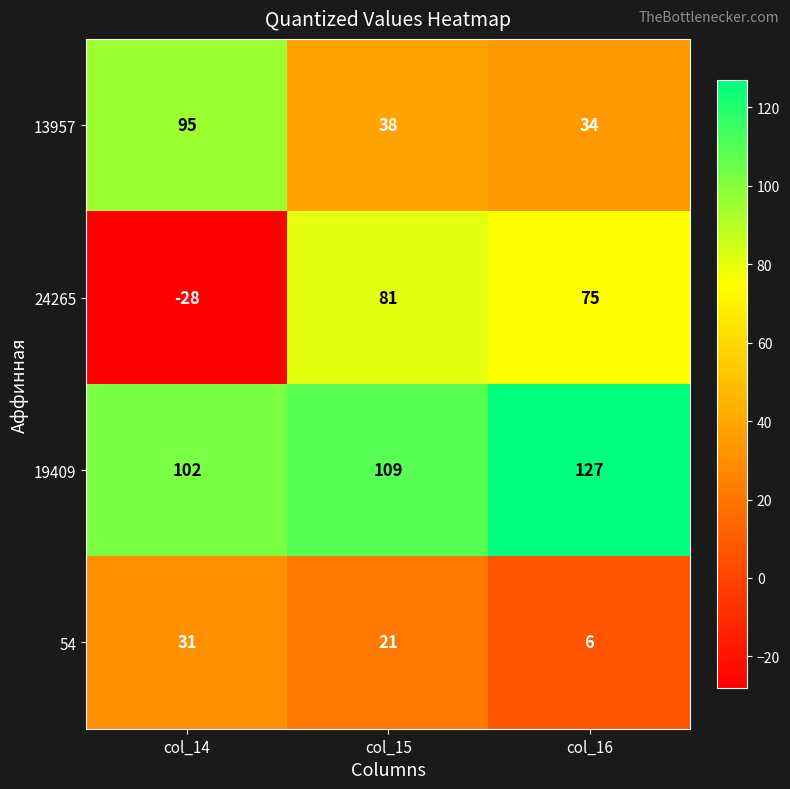

At which category is the sum across all series the highest?

col_15